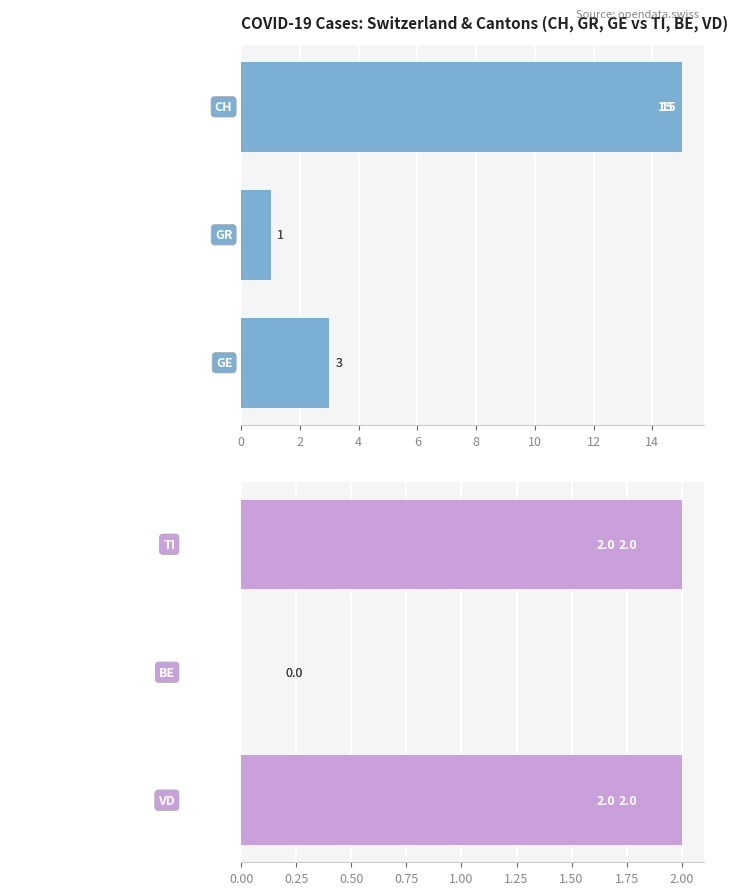

What is the maximum value shown in the chart?

15